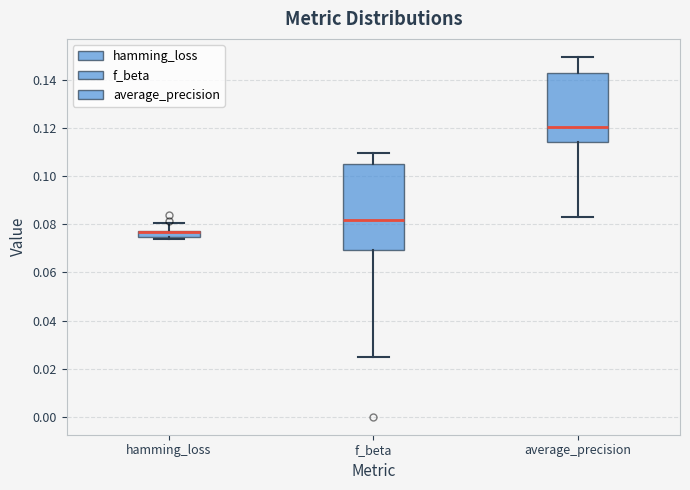

Where does the upper whisker of the box for hamming_loss end on the y-axis? The values are not printed on the chart, so give them approximately, as read against the axis.

0.080